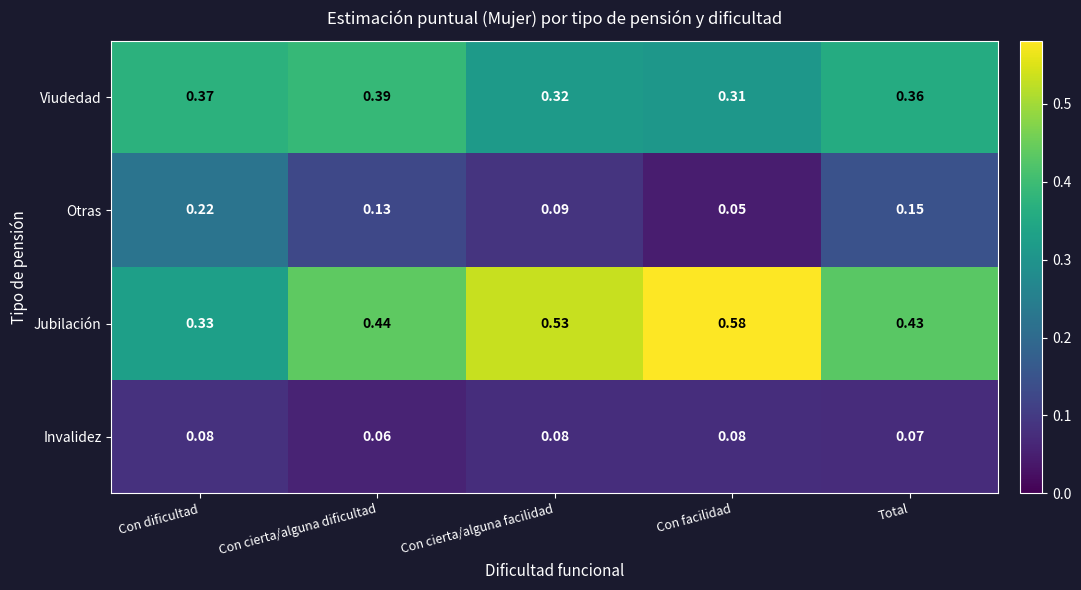

Which series has the largest total across all categories?

Jubilación